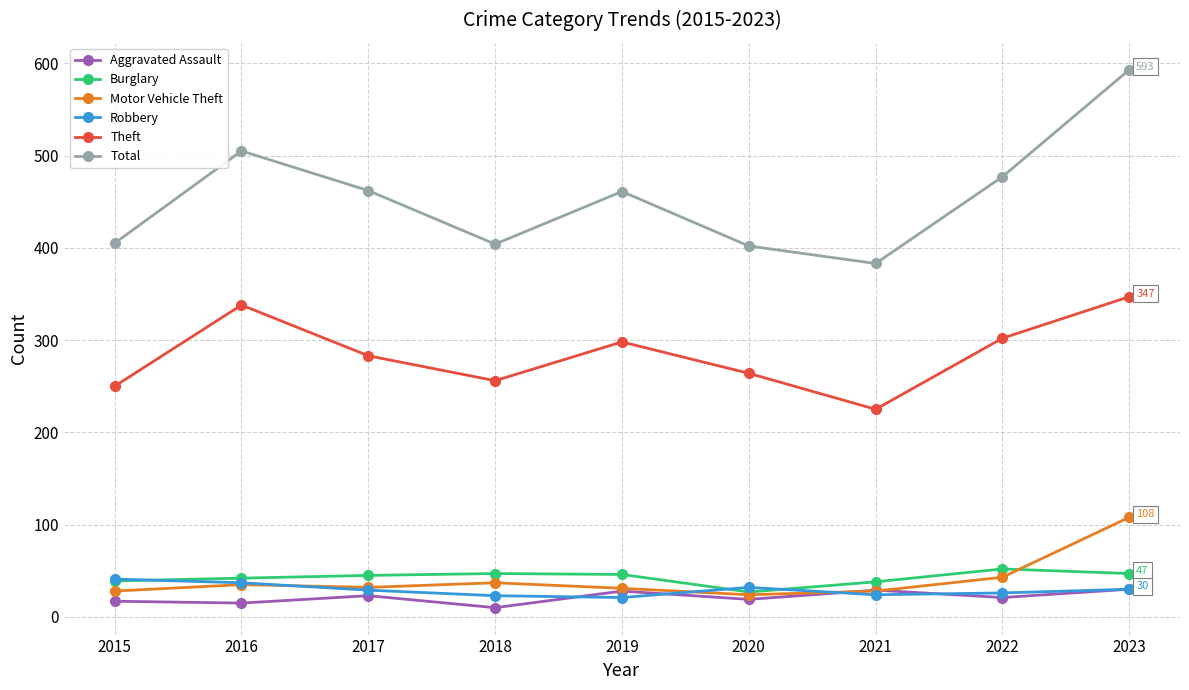

True or false: Theft has a value of 94 at 2016.

False